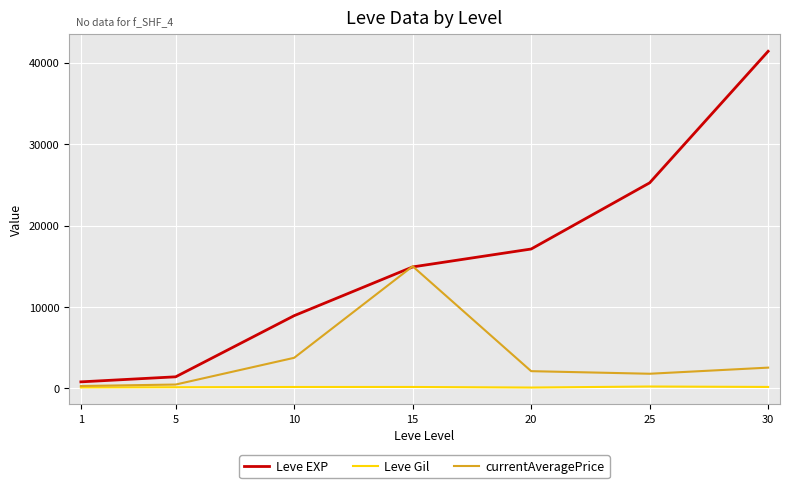

At which label does currentAveragePrice reach its peak?

15